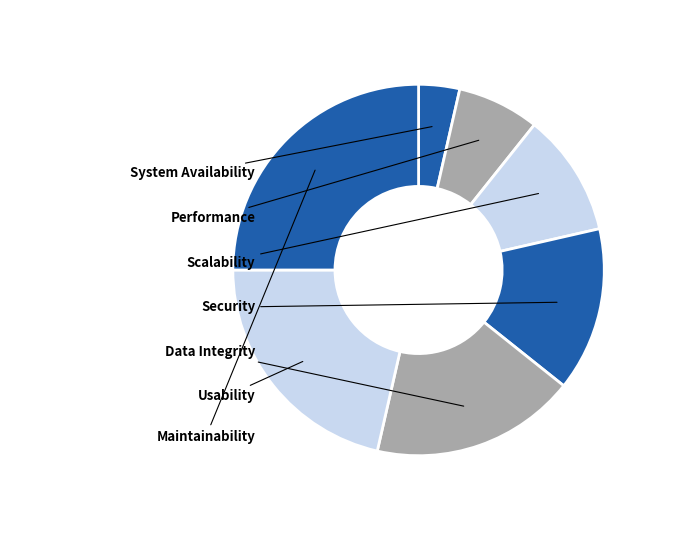

Count the number of slices in the pie.

7